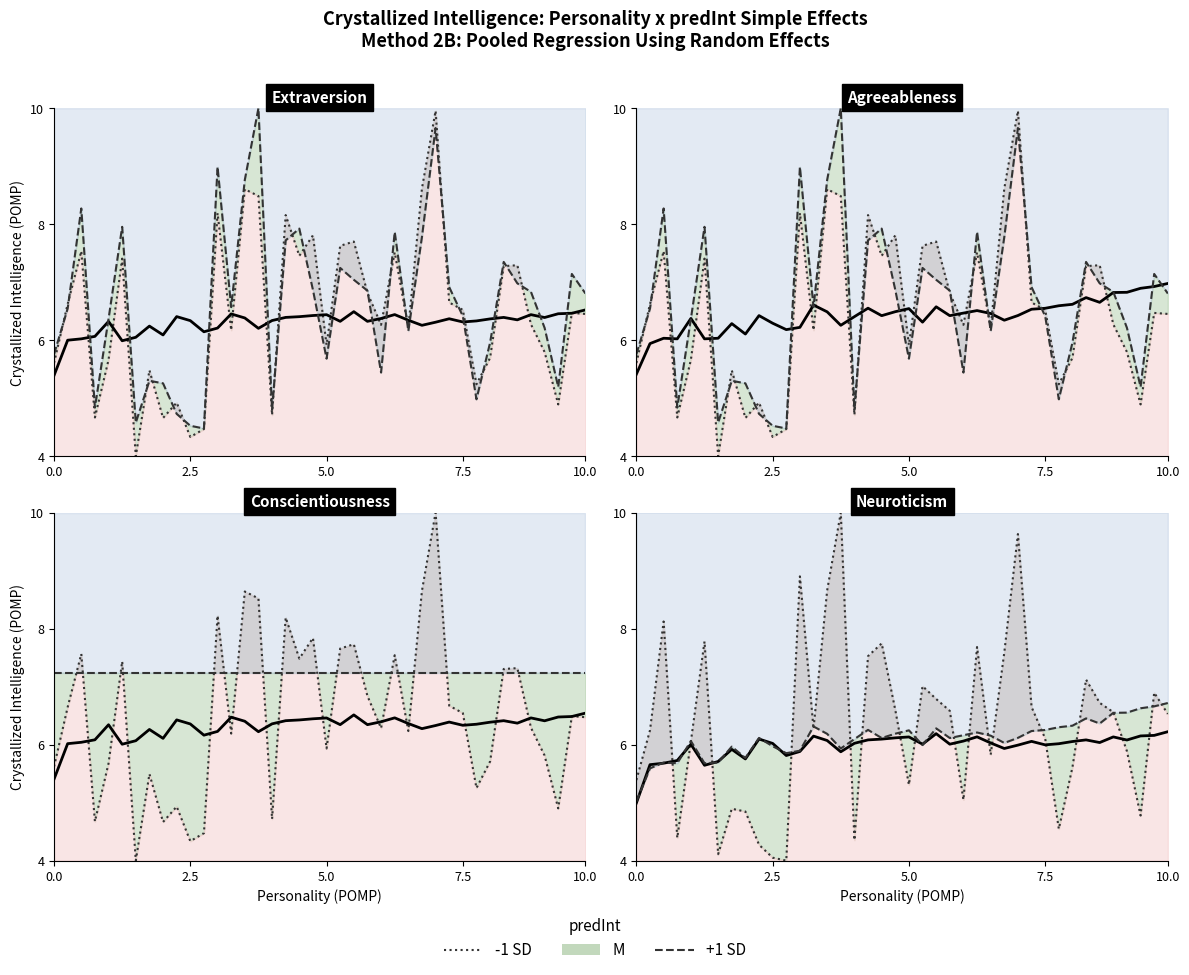

The M series shows 6.2 at 22. True or false?

True